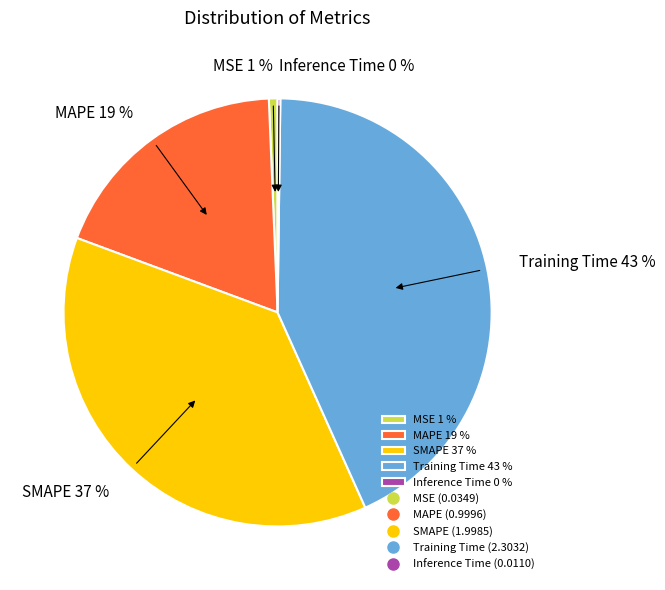

The MAPE slice represents 19% of the pie. True or false?

True